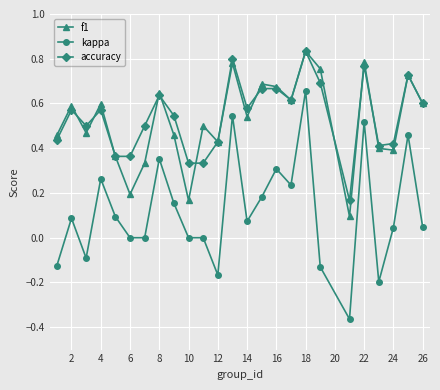

Which series has the widest spread of values?

kappa